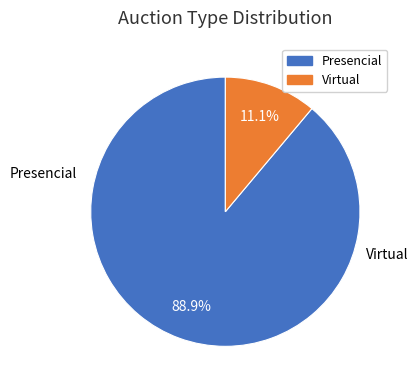

Is there any slice that represents more than half of the pie?

Yes